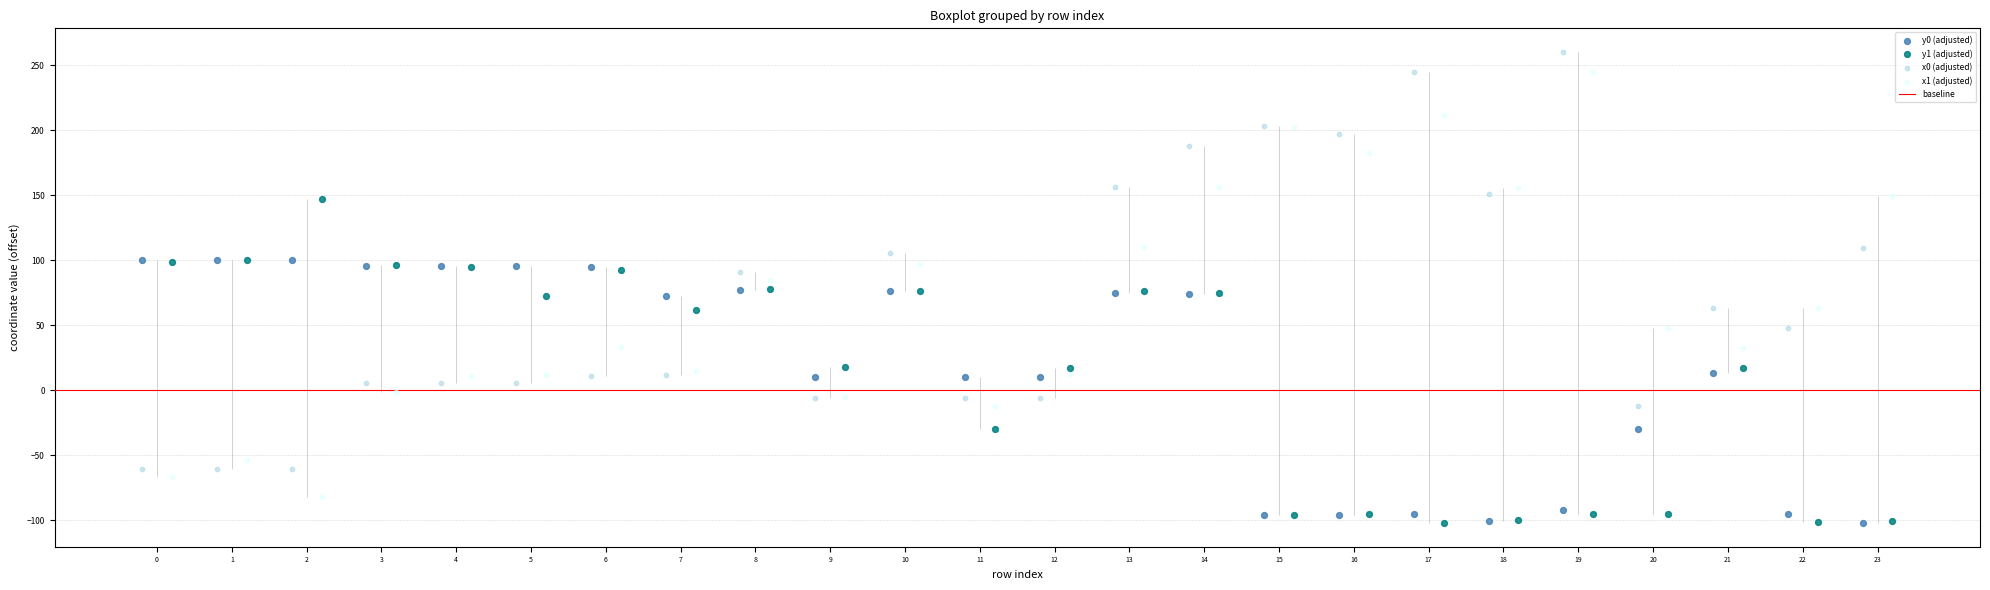

Which series reaches the maximum Y coordinate?

x0